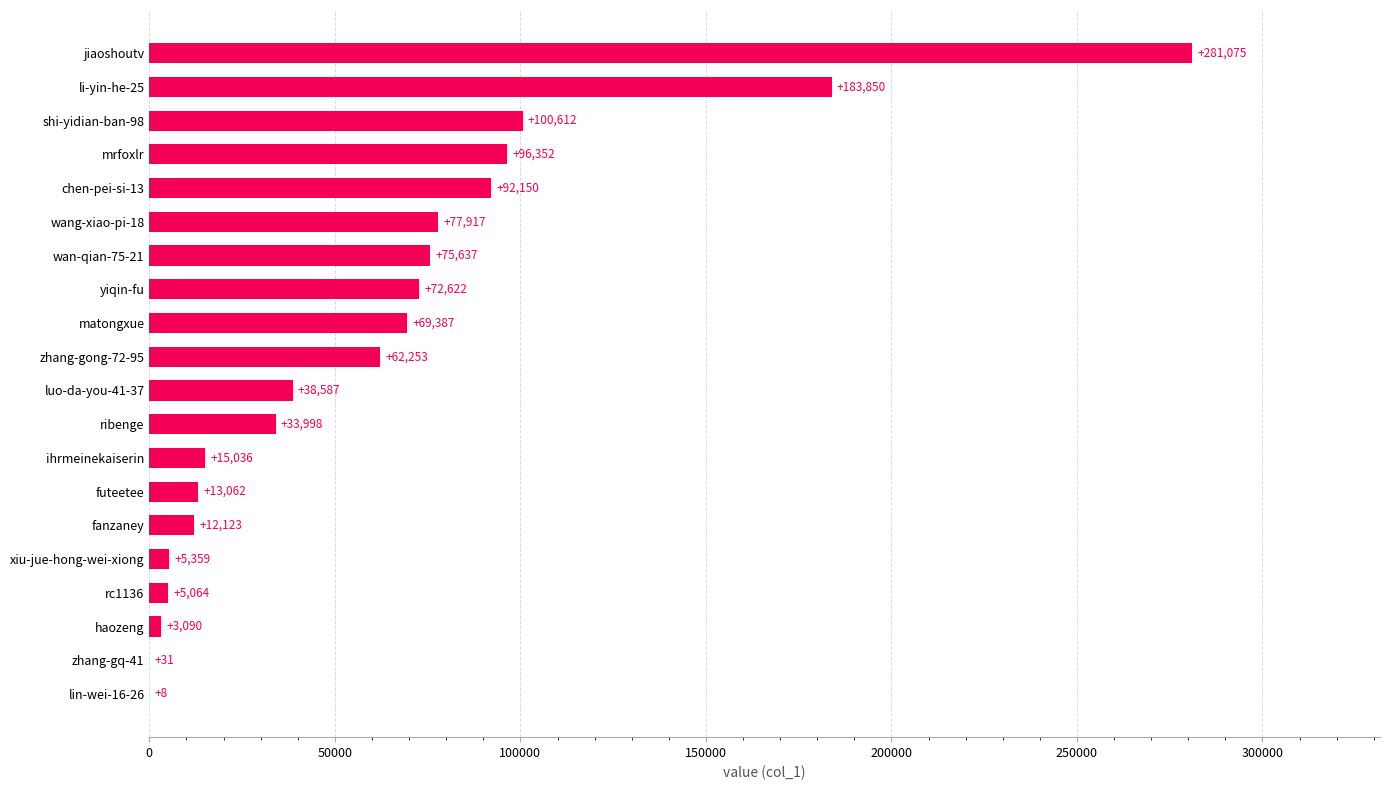

What is the approximate value at luo-da-you-41-37, to the nearest 50?

38600